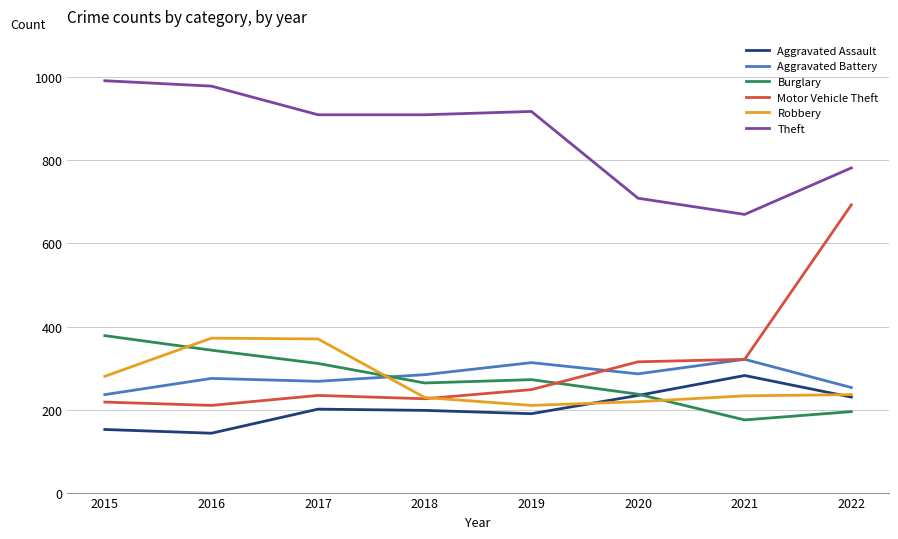

The value of Theft at 2021 is 670. True or false?

True